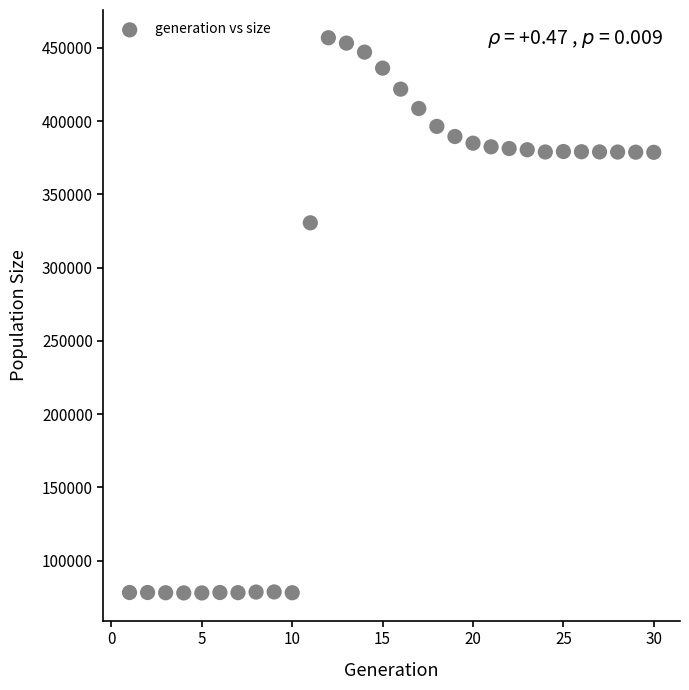

What is the range of X values (max minus min)?

29